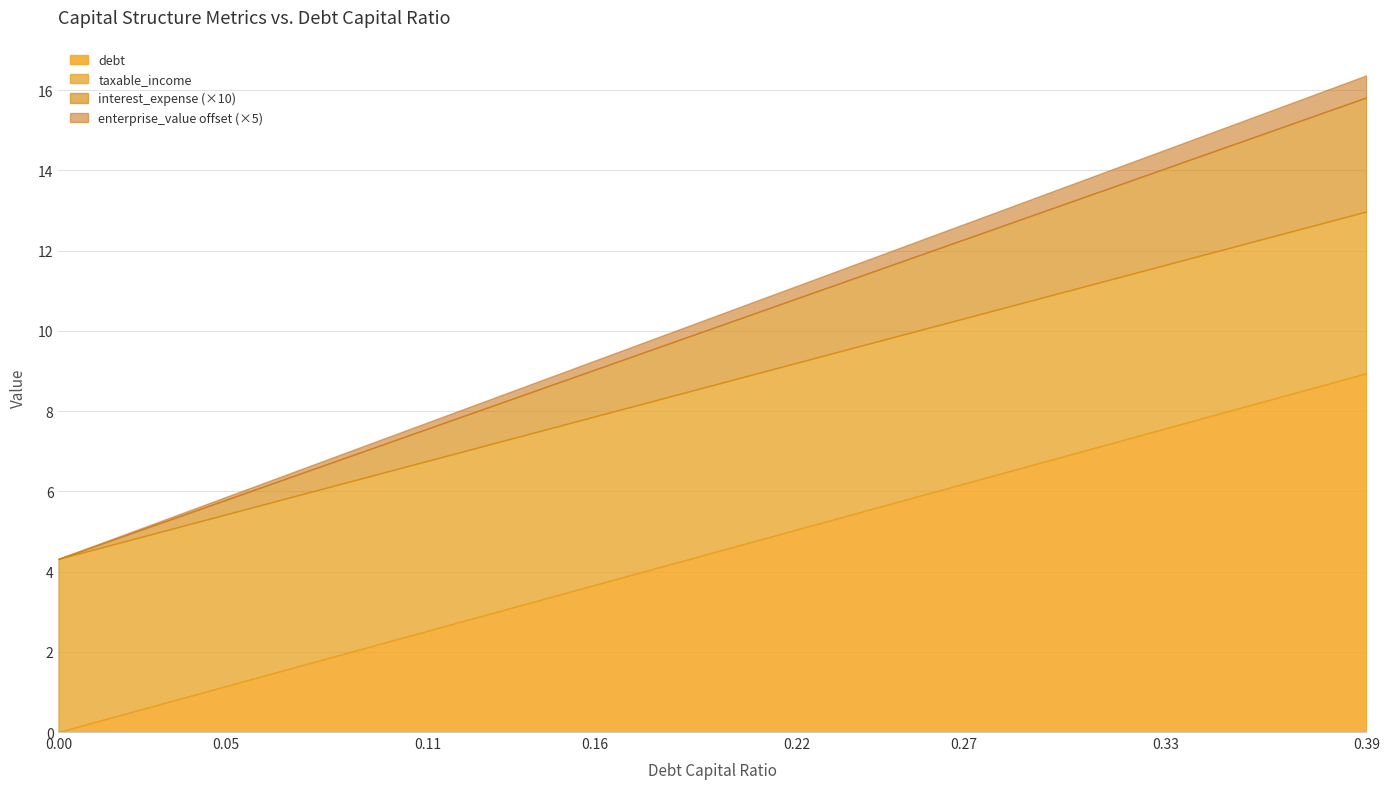

True or false: interest_expense has more than 2 interior local peaks.

False